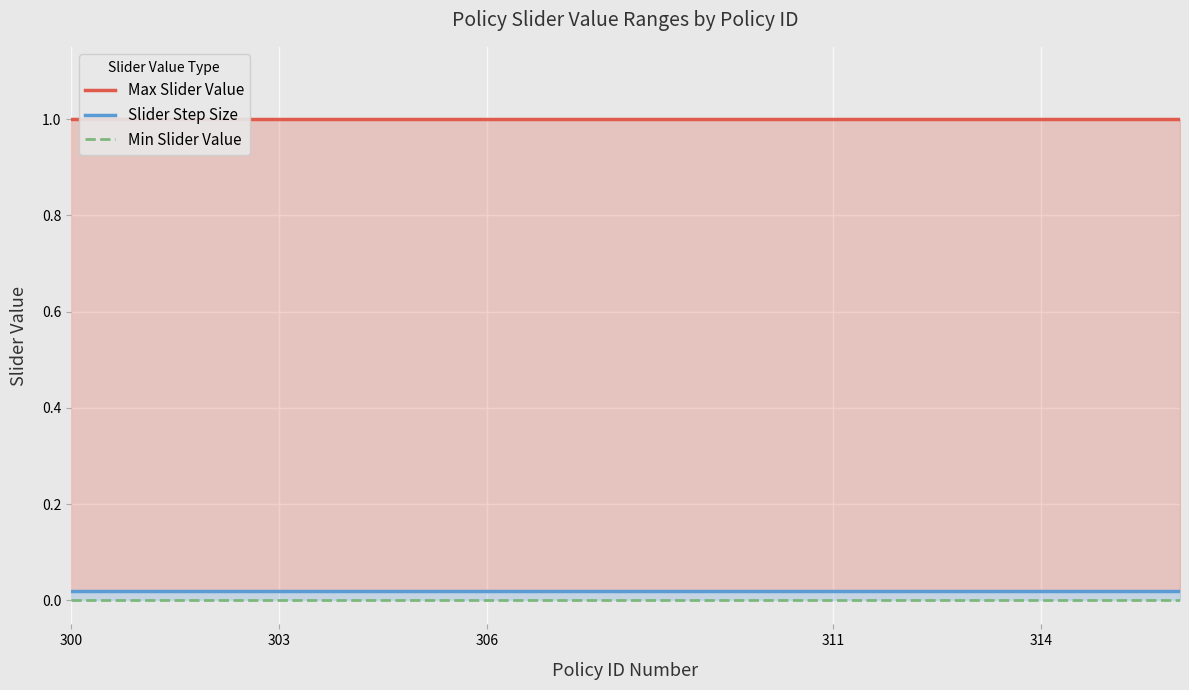

True or false: Slider Step Size has a value of 0.0 at 316.

True